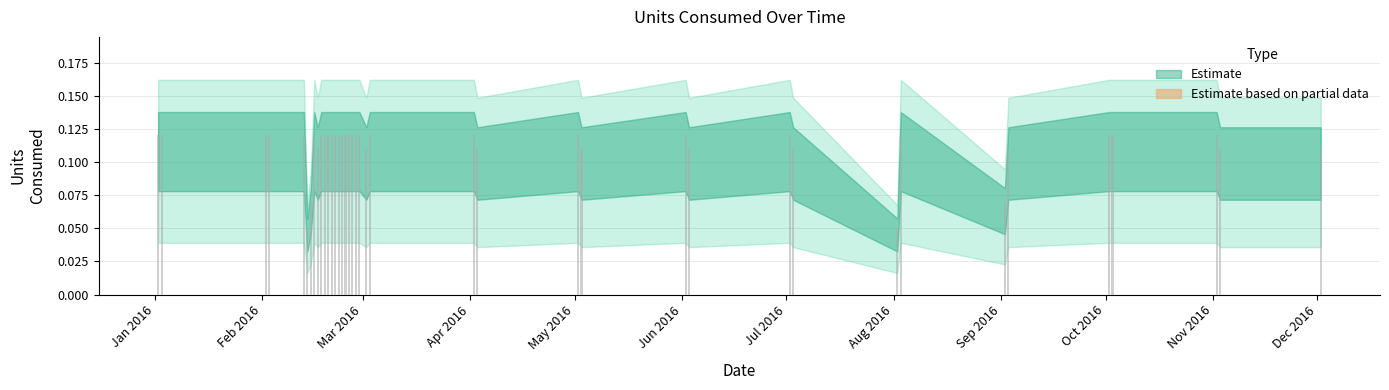

The chart shows a value of 0.2 at 2016-11-02. True or false?

False